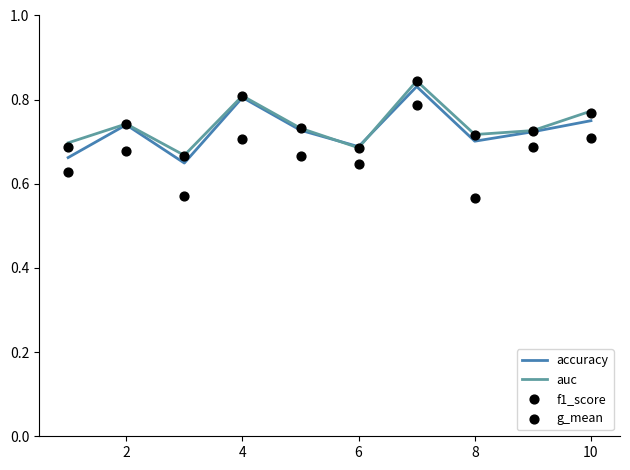

Which series contains the highest Y value?

auc